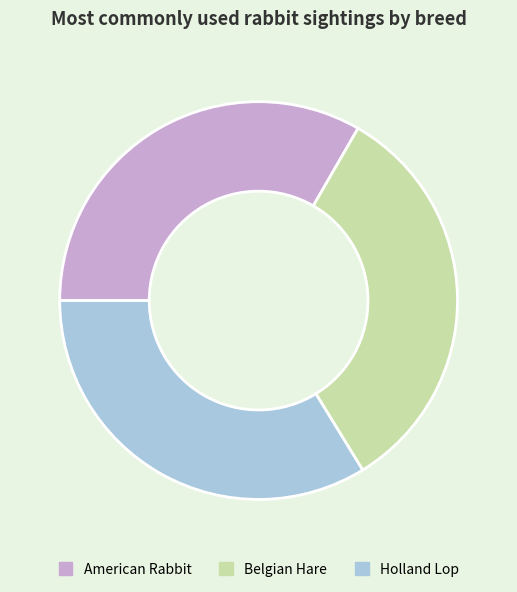

True or false: Holland Lop accounts for 34% of the total.

True